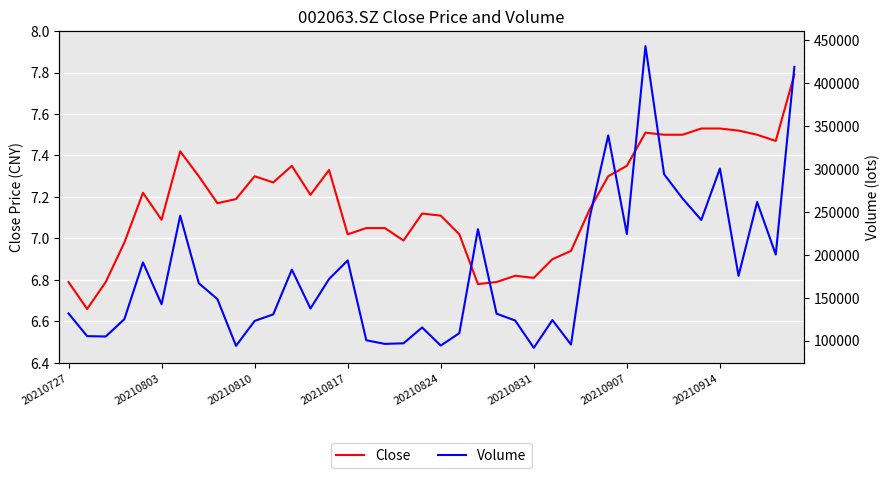

The Close series shows 10.6 at 20210817. True or false?

False